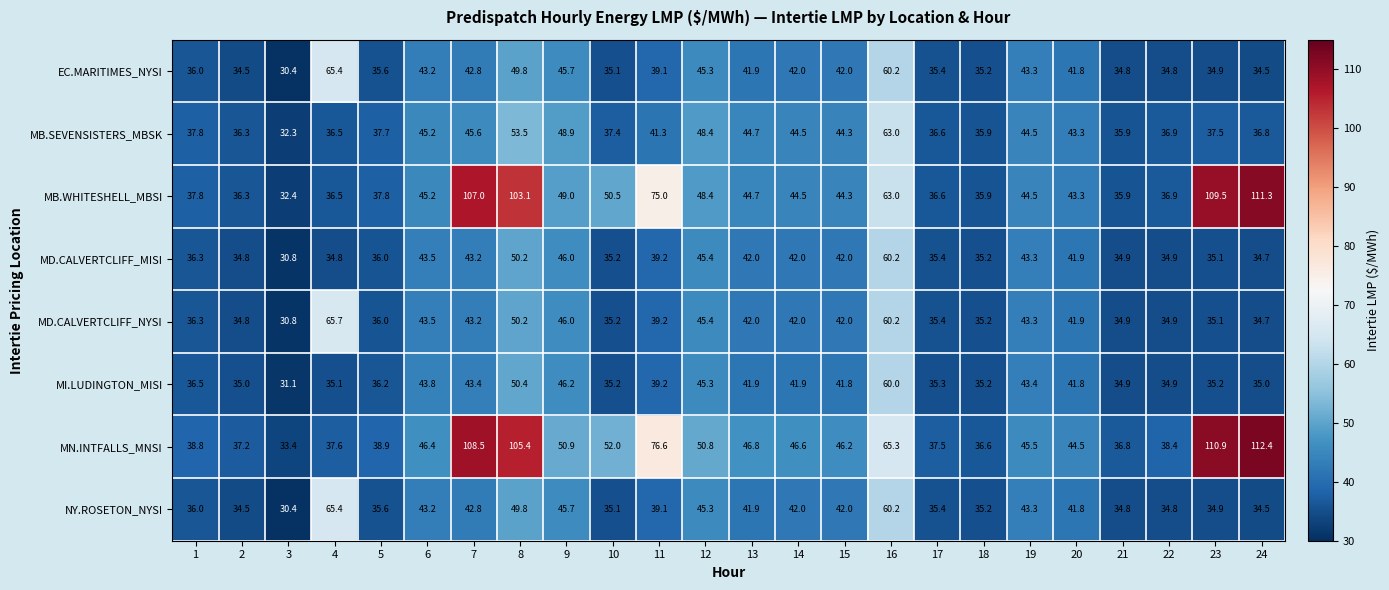

How many data points in MI.LUDINGTON_MISI are less than 39?

12